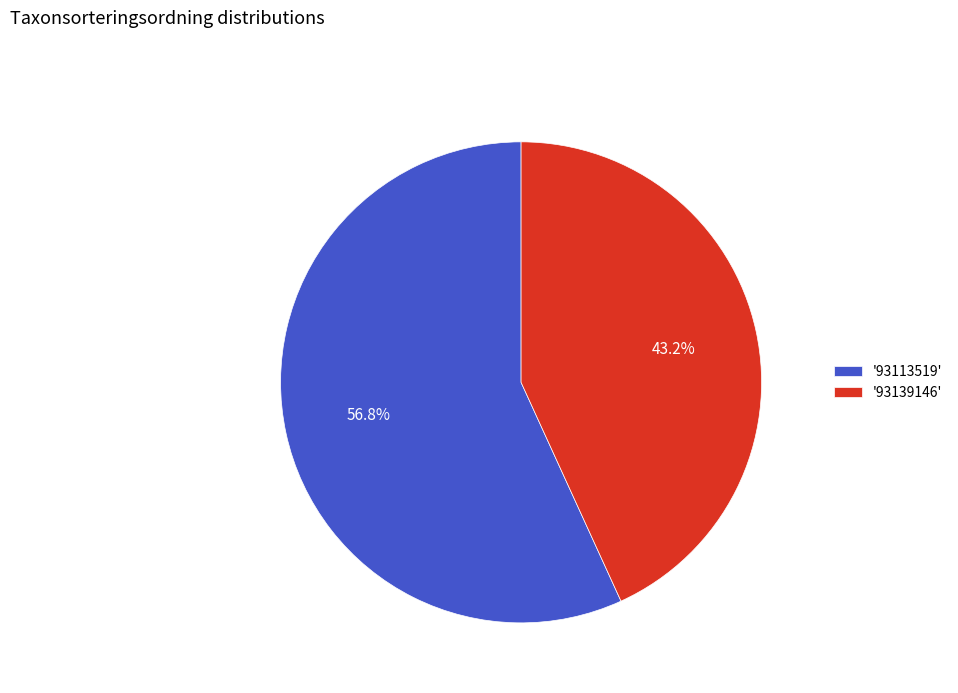

Is the sum of '93139146' and '93113519' greater than half?

Yes